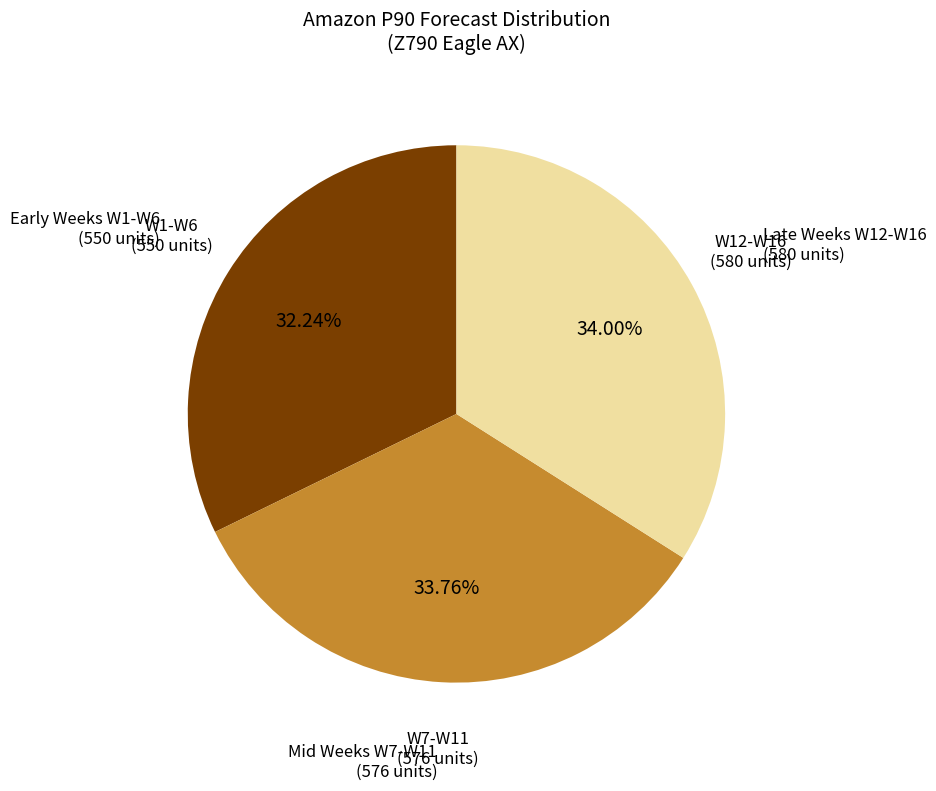

Does any single category account for the majority?

No